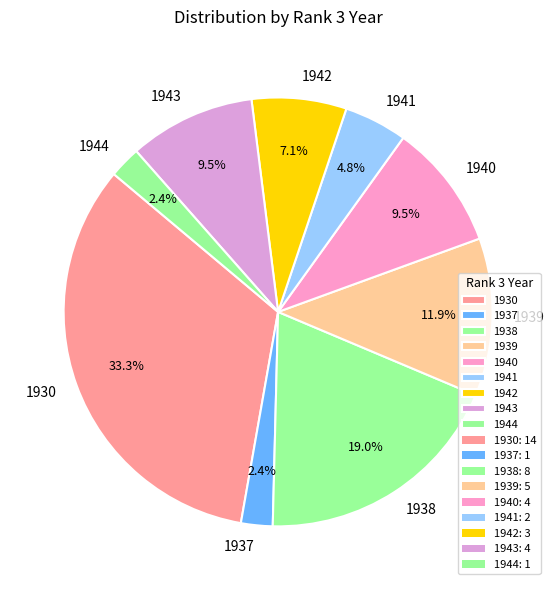

Does 1943 represent more than half of the total?

No